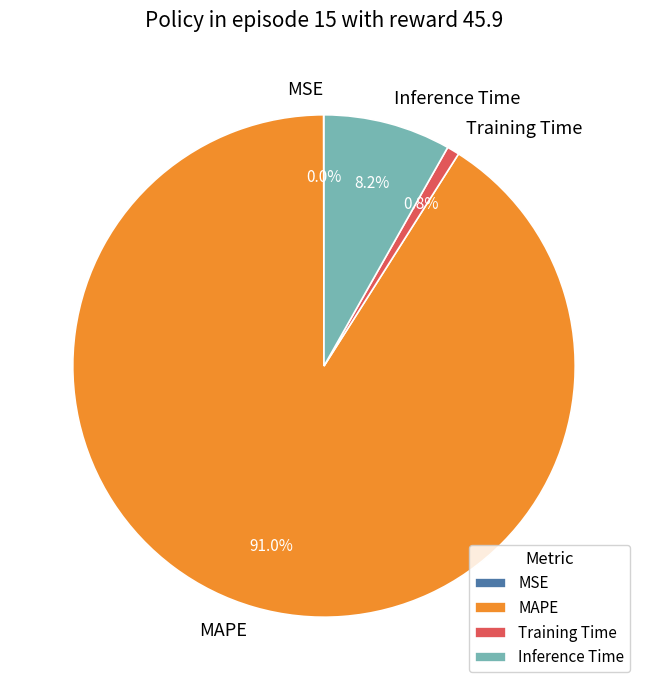

To the nearest percent, what is the difference between the largest and smallest slice percentages?

91%